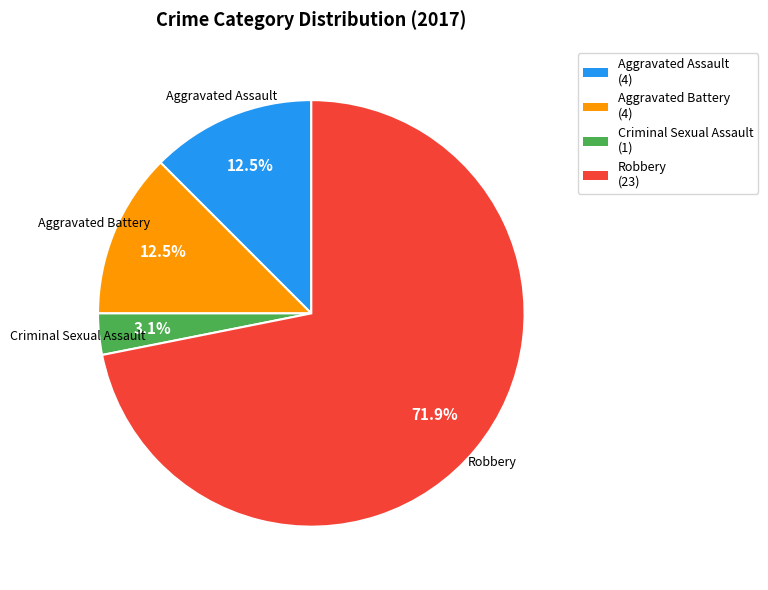

To the nearest percent, what portion does Robbery represent?

72%